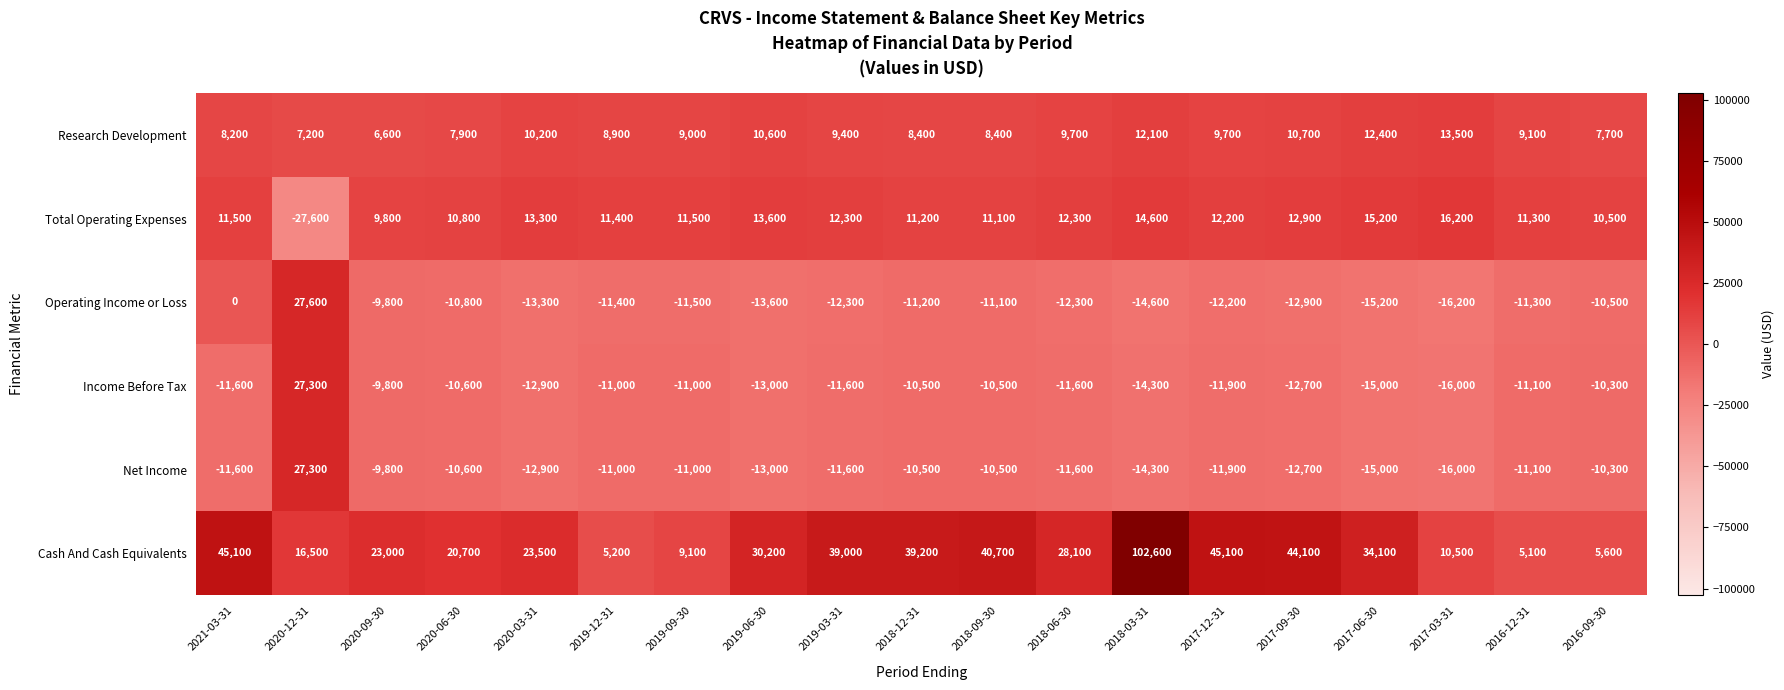

What is the spread (max minus min) of values at 2017-12-31?

57300